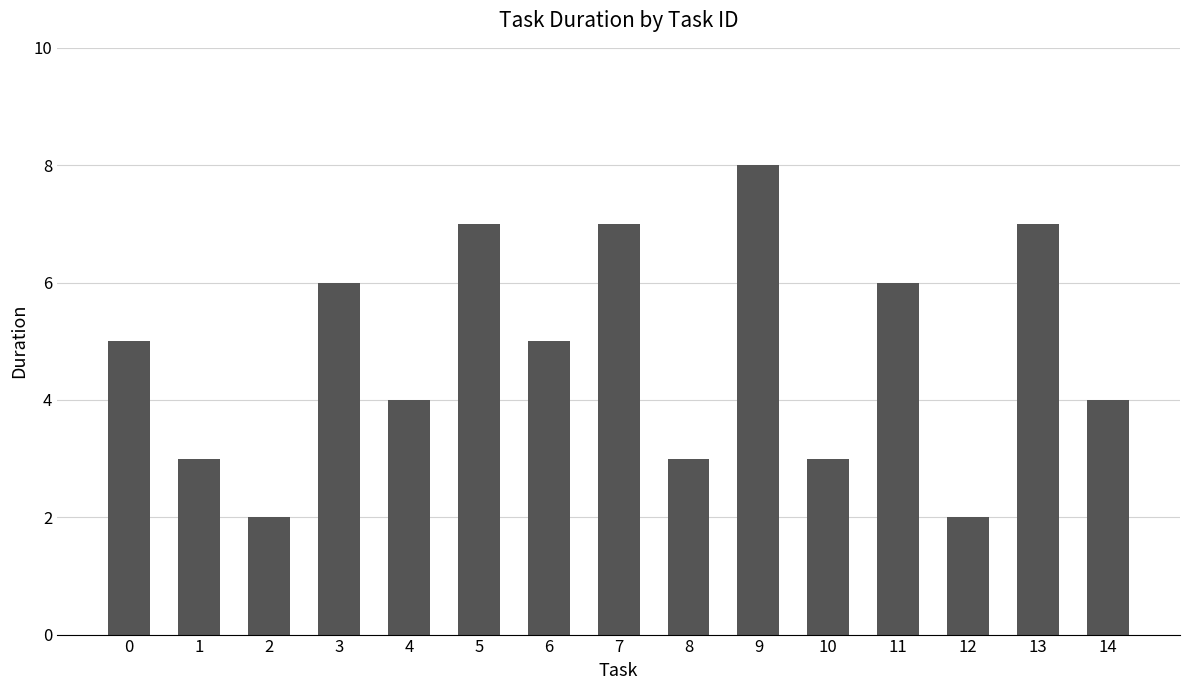

How many bars are there in total?

15